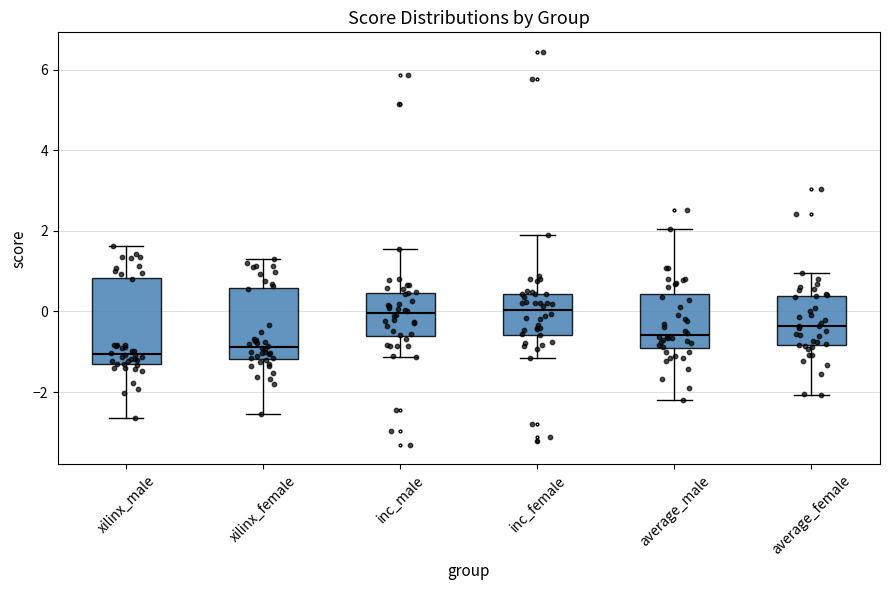

Reading left to right, read every box against the y-axis: the position of its median line, the range the box covers, and the ends of its whiskers. The values are not printed on the chart, so give them approximately, as read against the axis.

xilinx_male: median -1.0, box -1.4 to 0.8, whiskers -2.6 to 1.6
xilinx_female: median -0.8, box -1.2 to 0.6, whiskers -2.6 to 1.2
inc_male: median 0.0, box -0.6 to 0.4, whiskers -1.2 to 1.6
inc_female: median 0.0, box -0.6 to 0.4, whiskers -1.2 to 2.0
average_male: median -0.6, box -1.0 to 0.4, whiskers -2.2 to 2.0
average_female: median -0.4, box -0.8 to 0.4, whiskers -2.0 to 1.0